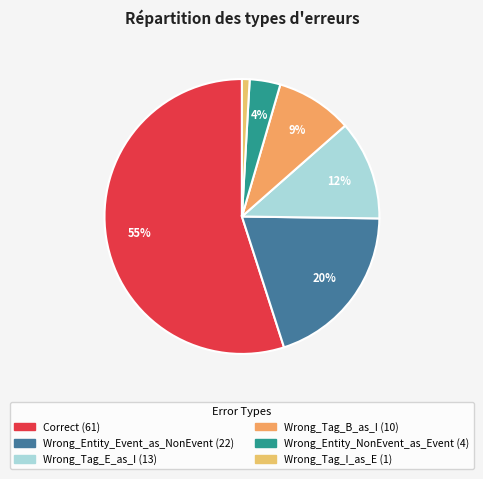

Is it true that Wrong_Tag_B_as_I is 9% of the pie?

True